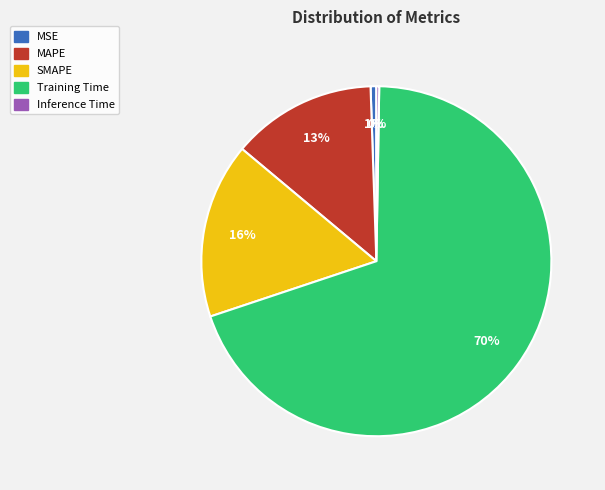

What is the largest slice in the pie chart?

Training Time